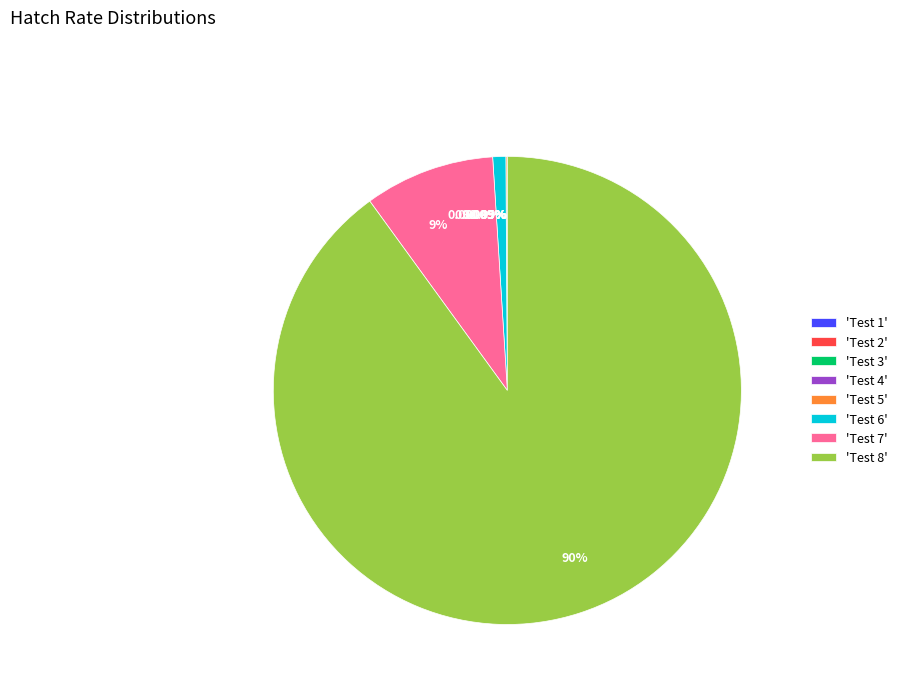

Which category accounts for the majority?

Test 8